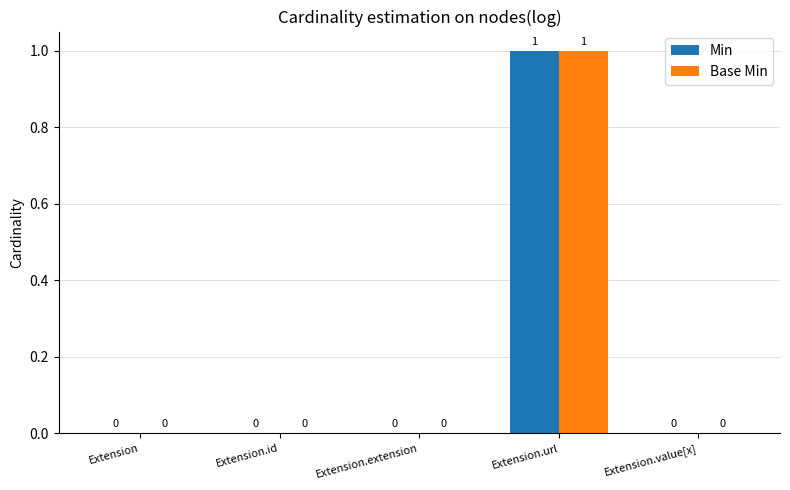

How many data points in Min are above 0?

1